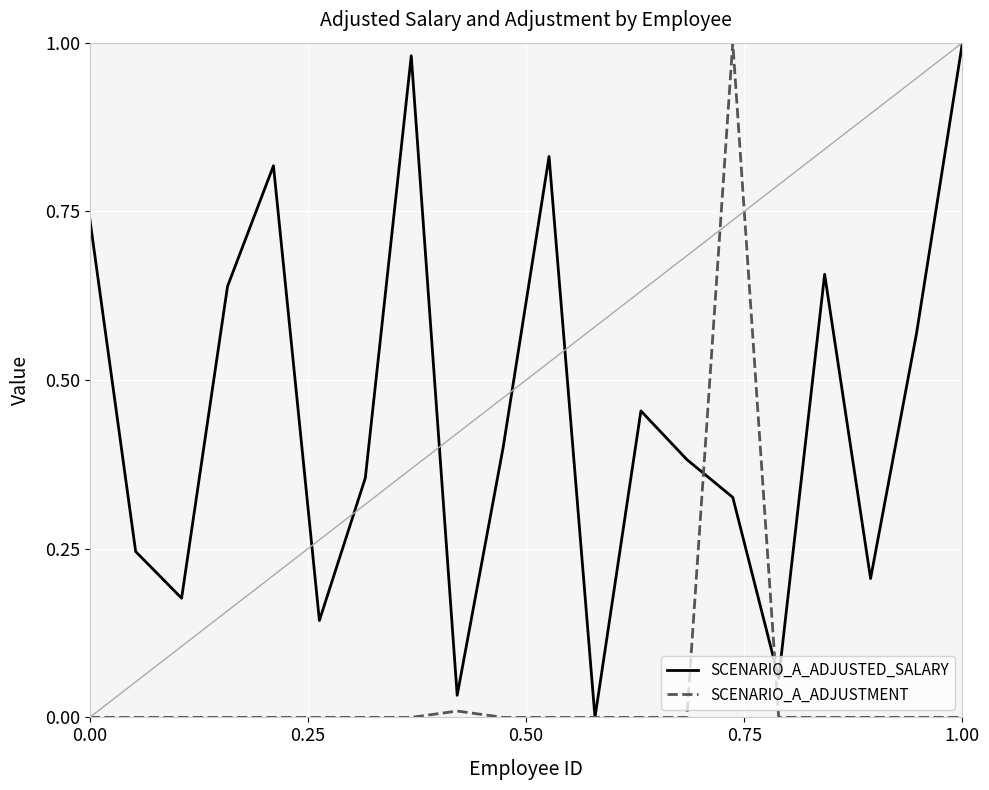

Which series has the largest total across all categories?

SCENARIO_A_ADJUSTED_SALARY